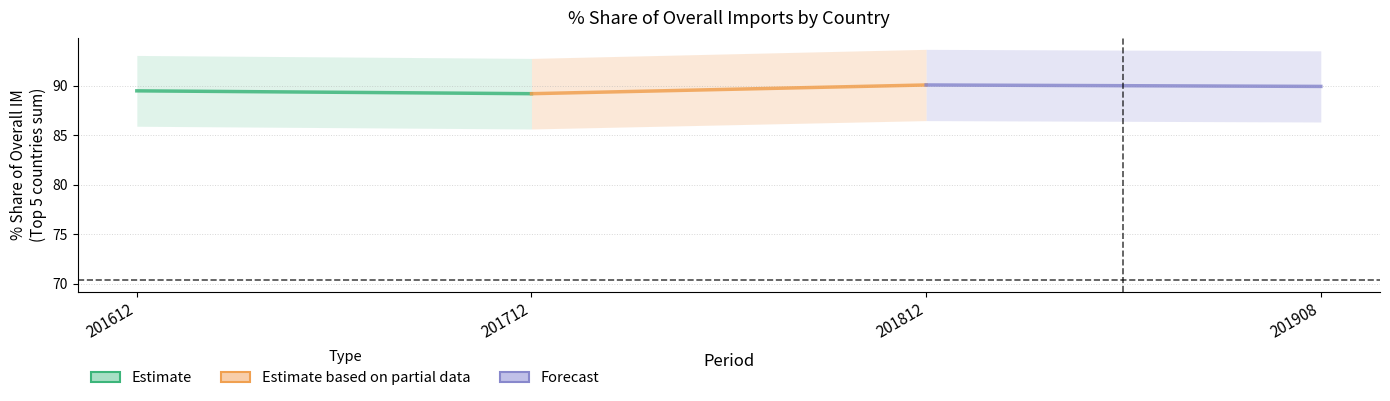

The Estimate series shows 89.2 at 201712. True or false?

True